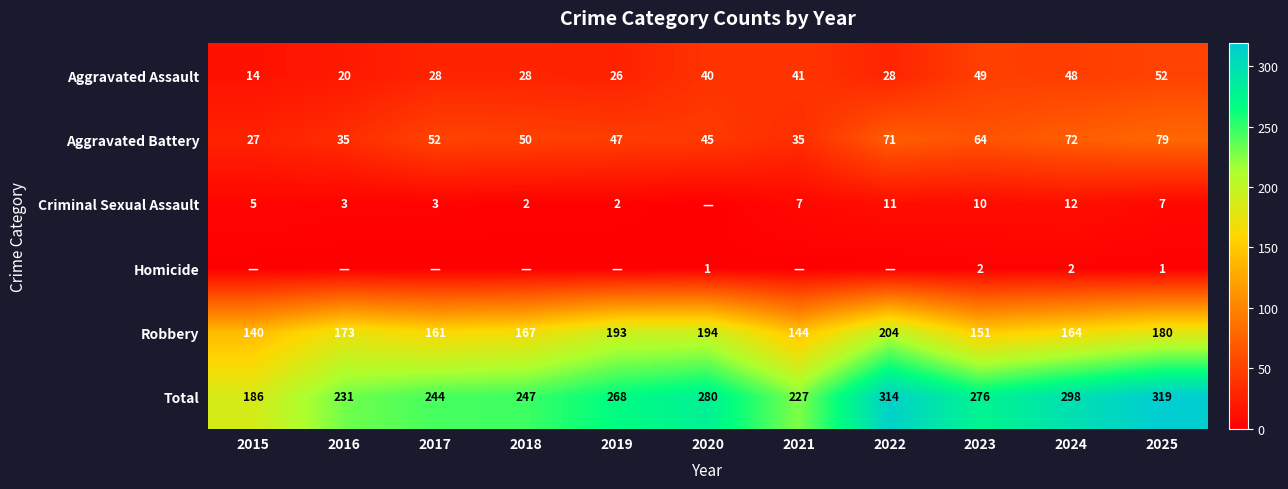

At which label does Aggravated Battery reach its peak?

2025